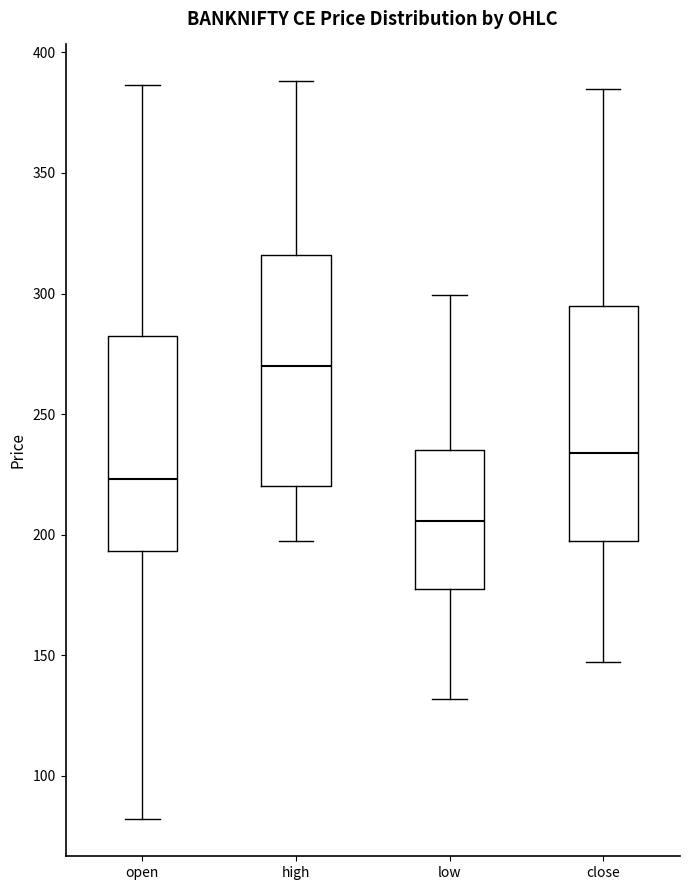

Where does the lower whisker of the box for open end on the y-axis? The values are not printed on the chart, so give them approximately, as read against the axis.

80